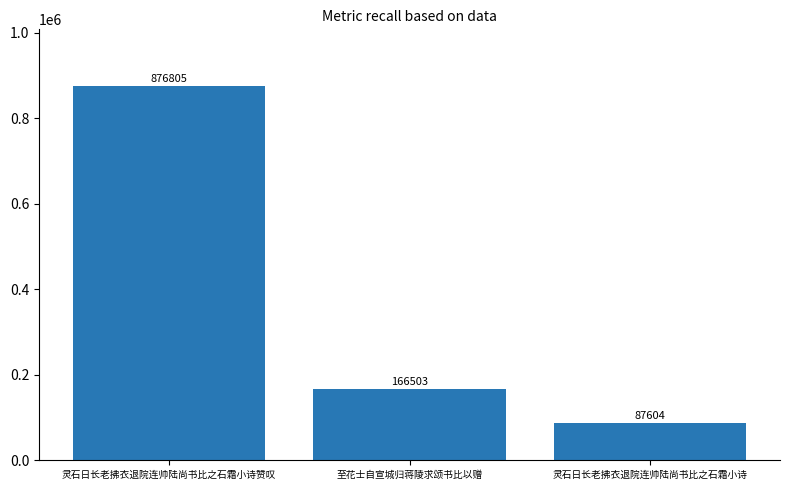

Reading right to left, what are all the values shown in this chart?

87604	166503	876805